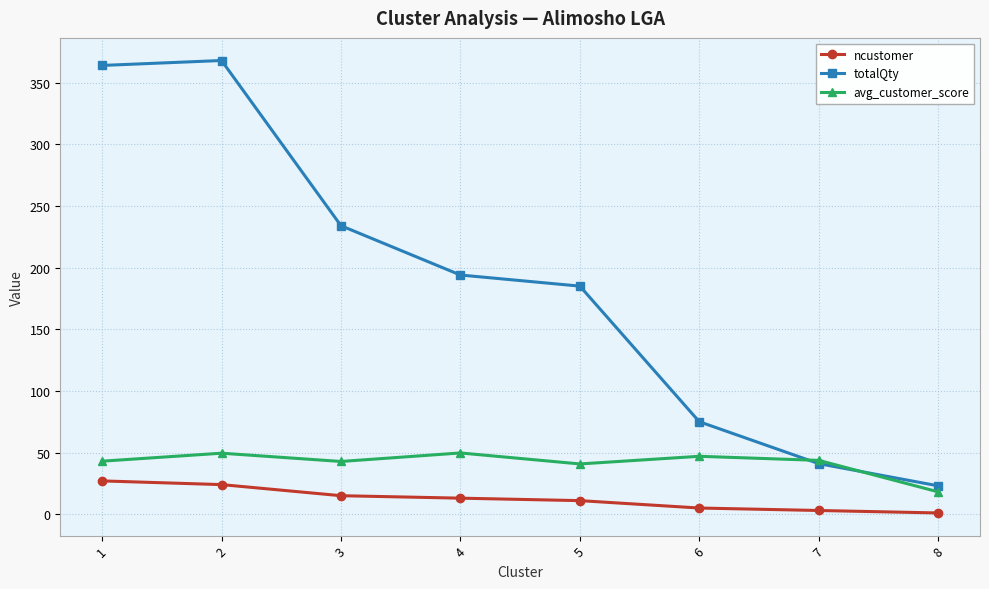

How many values in the avg_customer_score series are below 43?

3